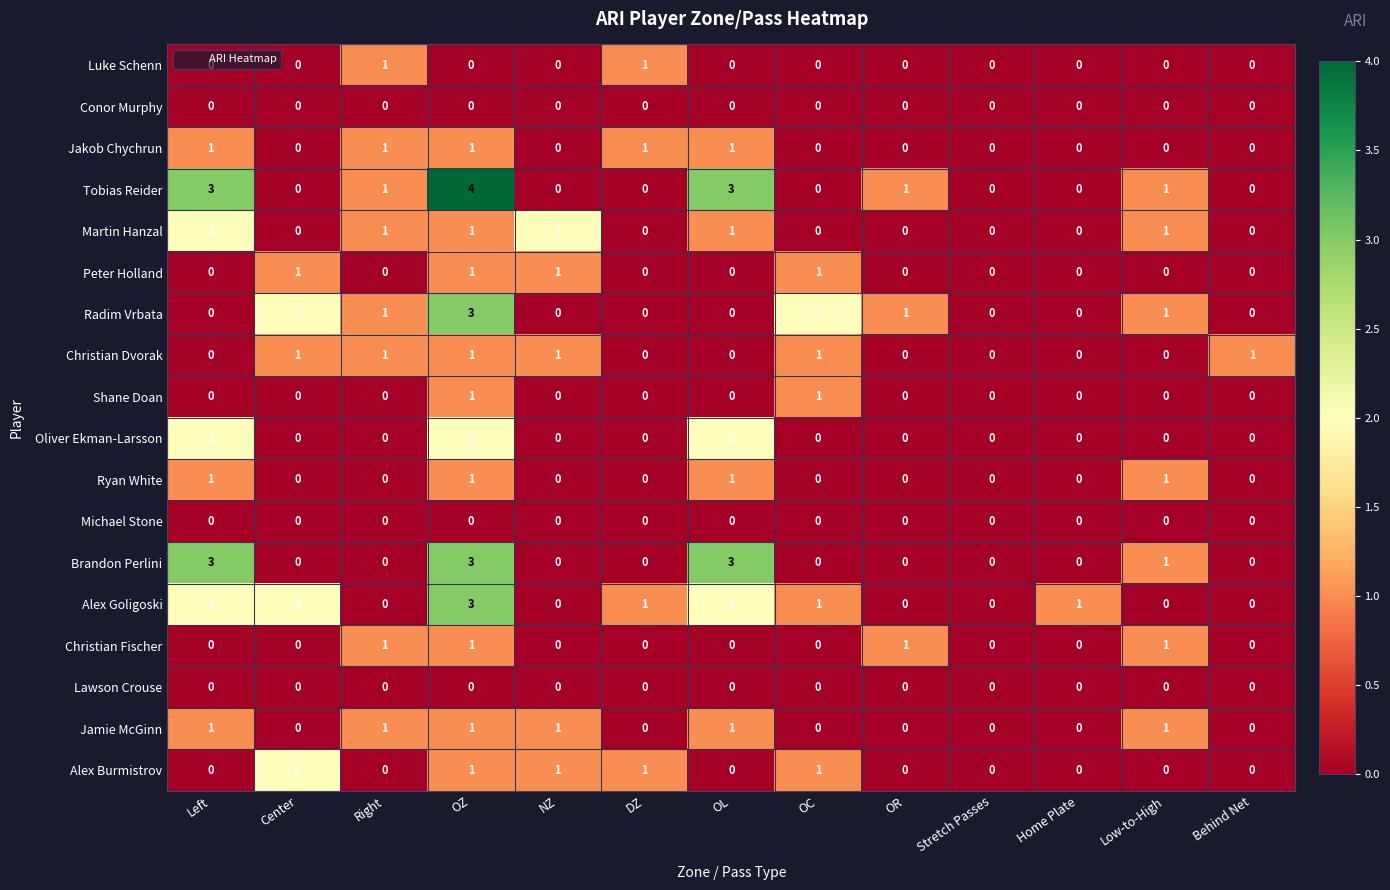

What is the difference between the highest and lowest values at OR?

1